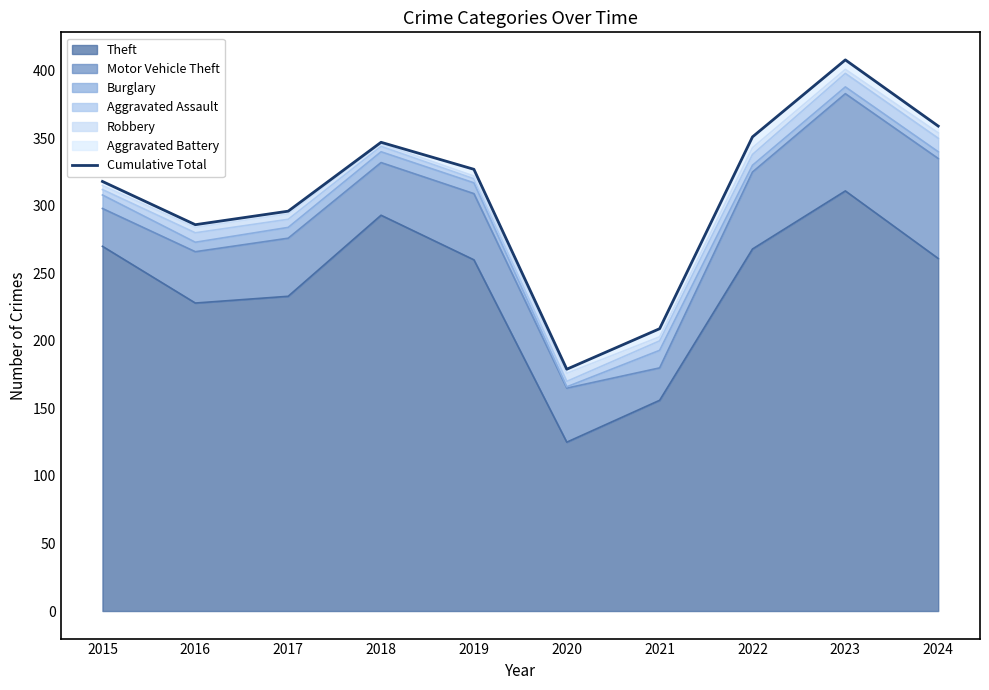

Which has a higher value, 2023 or 2015?

2023